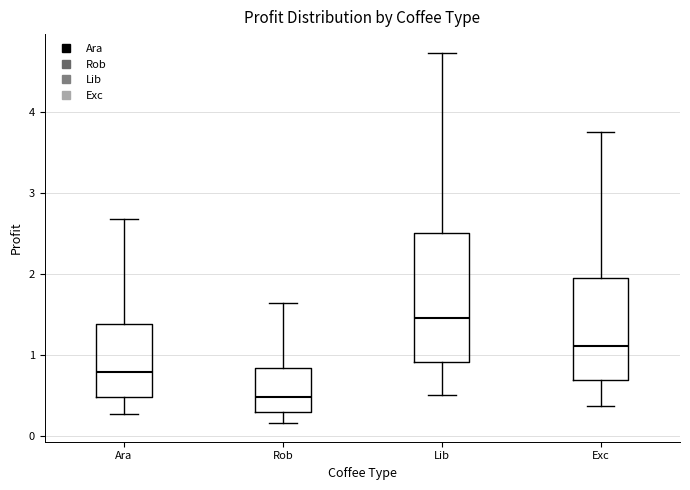

Which box's median line is the highest?

Lib